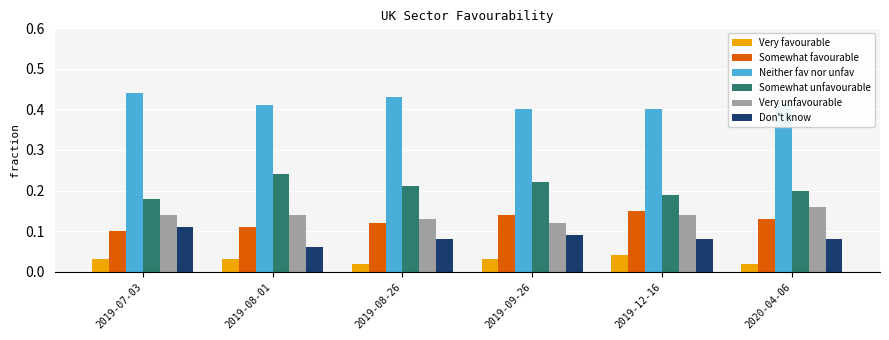

What is the sum of all Somewhat favourable values?

0.8